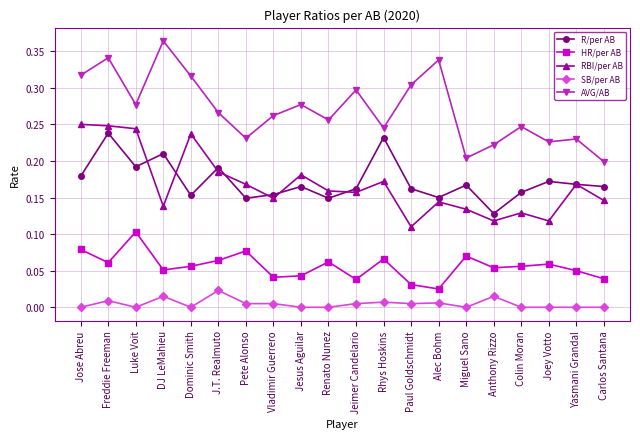

What is the label of the 8th point from the left?

Vladimir Guerrero